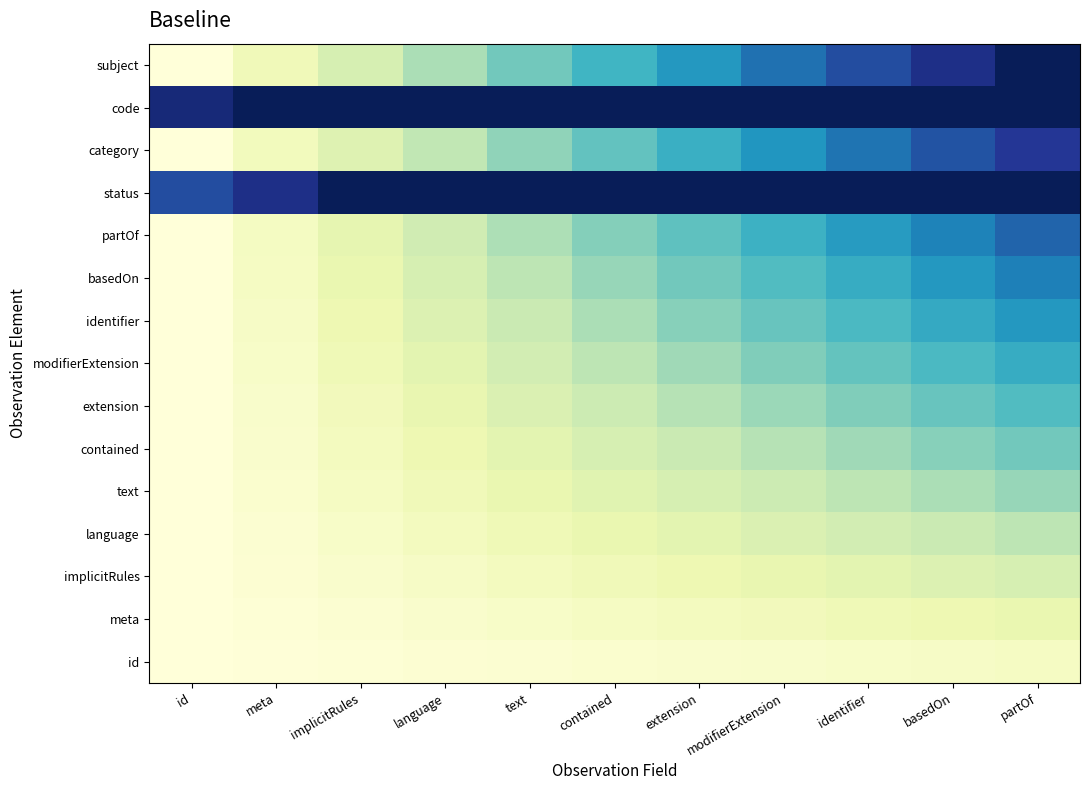

At how many categories does at least one series exceed 0?

11